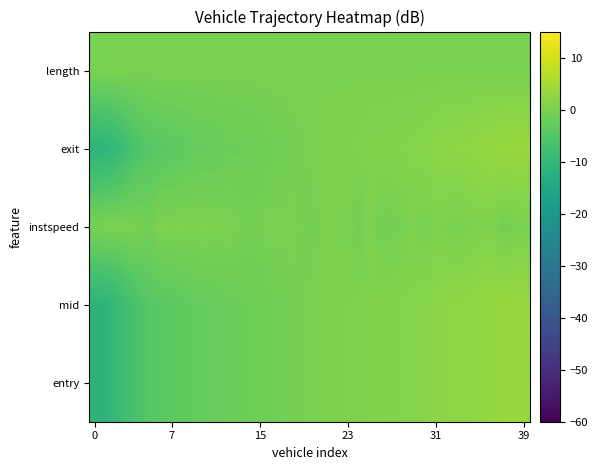

List the series in order of their peak value, lowest first.

length, instspeed, exit, mid, entry